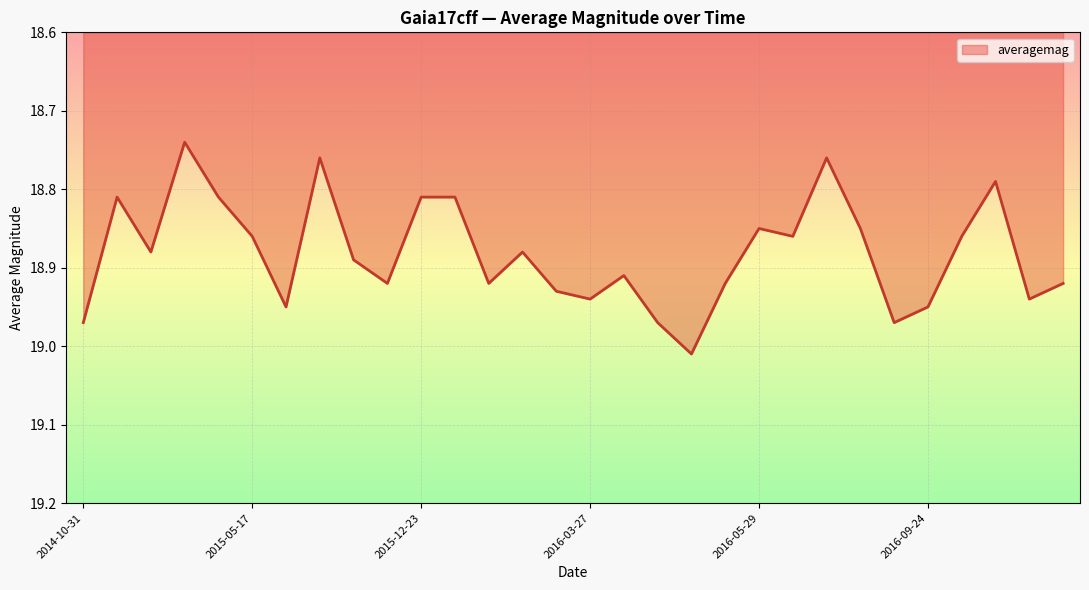

Does the chart have visible grid lines?

Yes